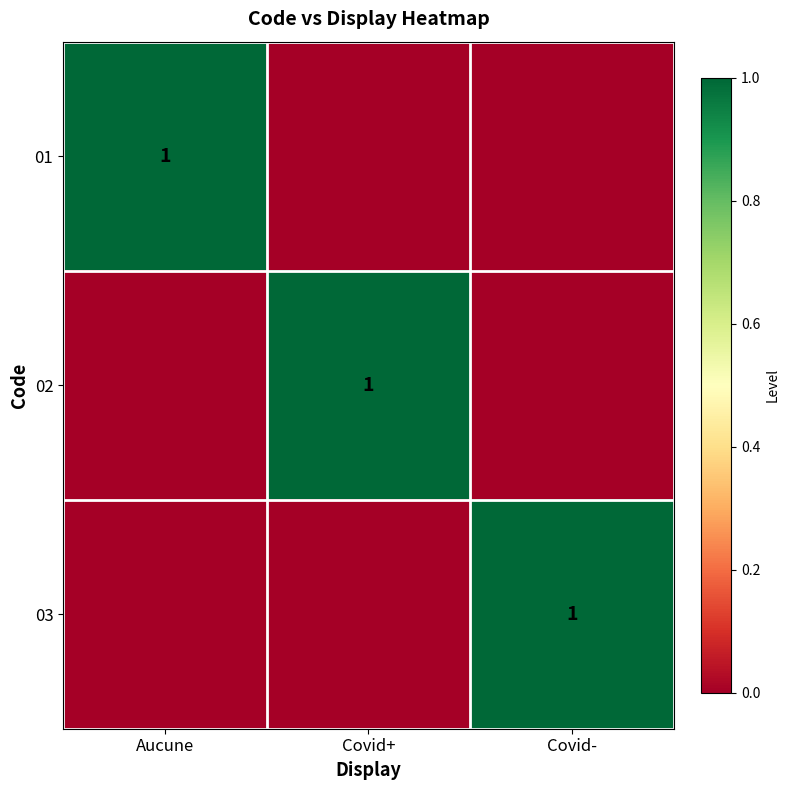

The value of 01 at Aucune is 1. True or false?

True